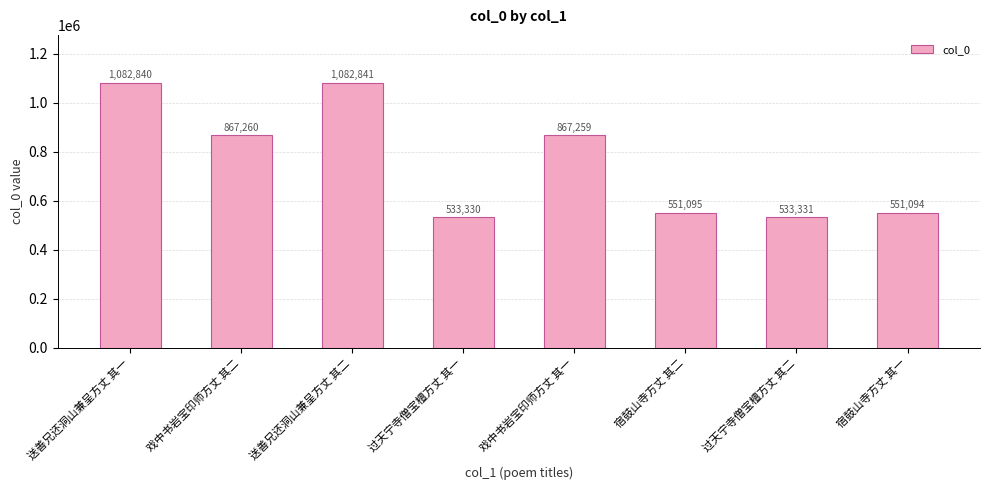

What is the sum of all values?

6069050